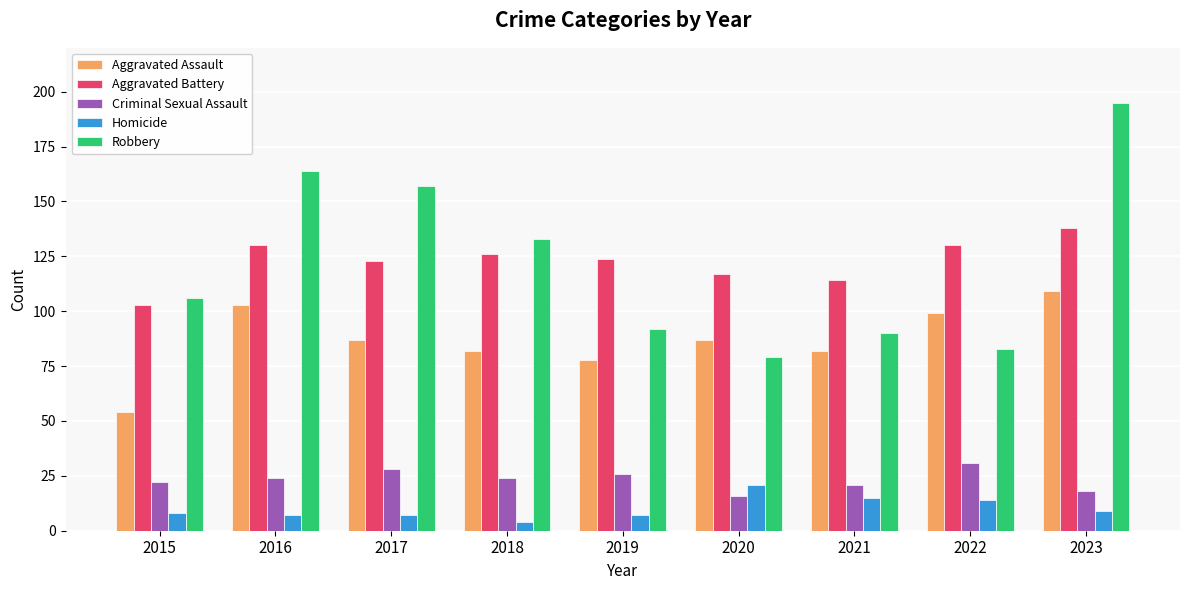

What is the greatest value displayed?

195